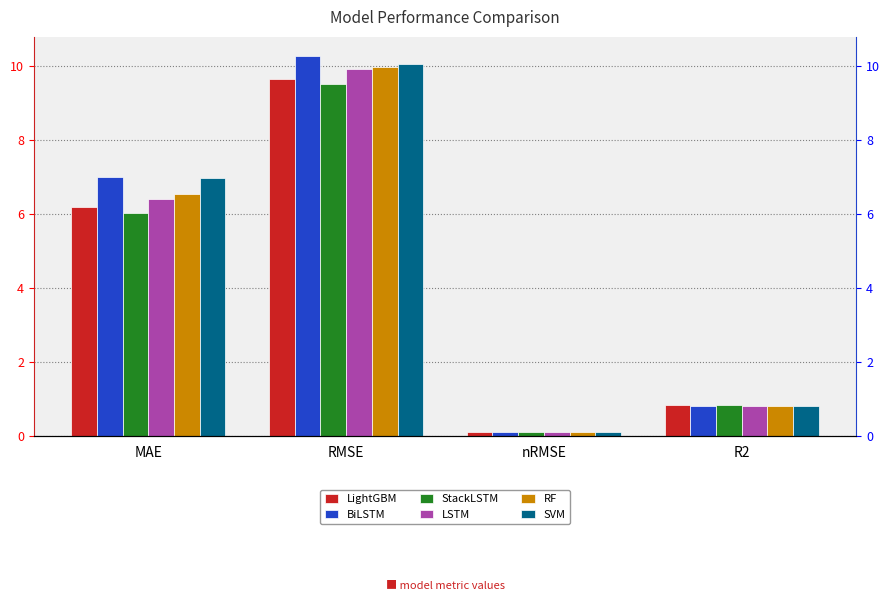

Reading left to right, list all the values displayed in this chart.

LightGBM: MAE=6.2	RMSE=9.6	nRMSE=0.1	R2=0.8
BiLSTM: MAE=7.0	RMSE=10.3	nRMSE=0.1	R2=0.8
StackLSTM: MAE=6.0	RMSE=9.5	nRMSE=0.1	R2=0.8
LSTM: MAE=6.4	RMSE=9.9	nRMSE=0.1	R2=0.8
RF: MAE=6.5	RMSE=10.0	nRMSE=0.1	R2=0.8
SVM: MAE=7.0	RMSE=10.1	nRMSE=0.1	R2=0.8